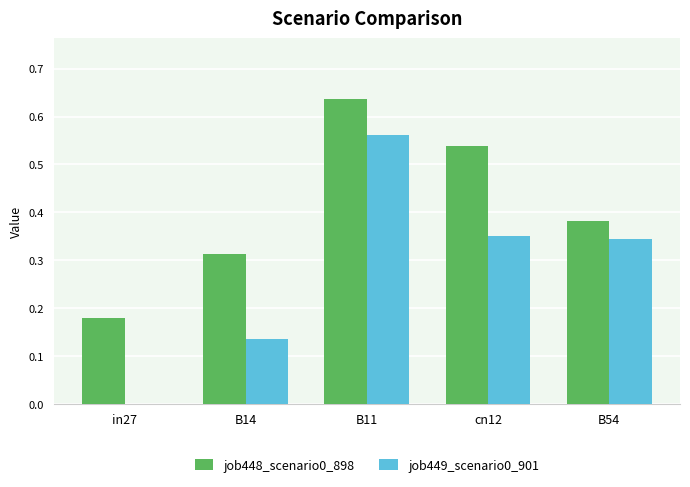

What is the sum of all job448_scenario0_898 values?

2.0